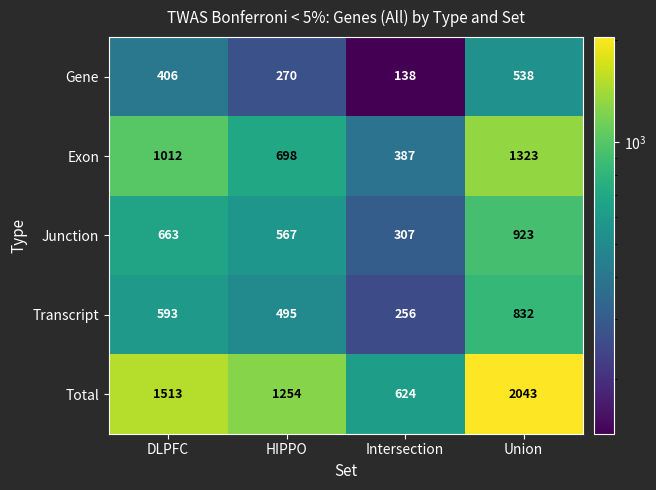

Reading left to right, transcribe all the data shown in this chart.

Gene: 406	270	138	538
Exon: 1012	698	387	1323
Junction: 663	567	307	923
Transcript: 593	495	256	832
Total: 1513	1254	624	2043